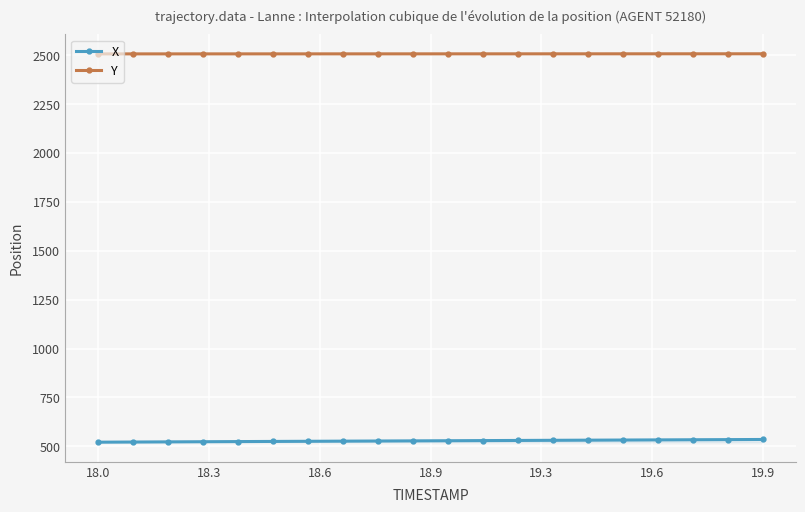

What is the average value of the X series?

528.2